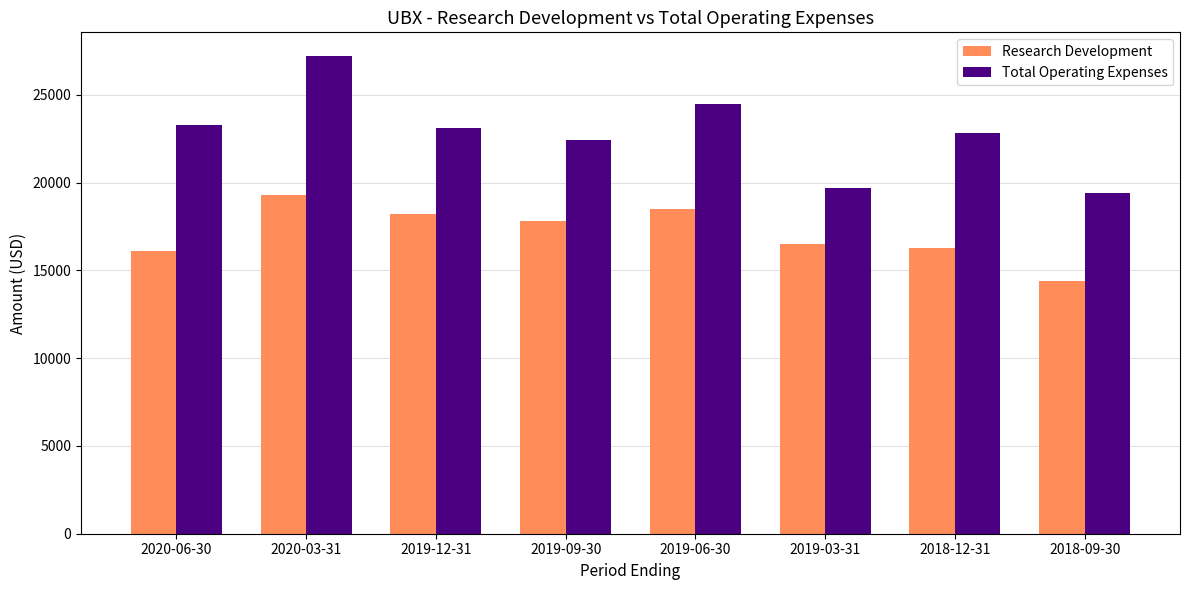

What is the difference between the maximum and minimum values in the Research Development series?

4900